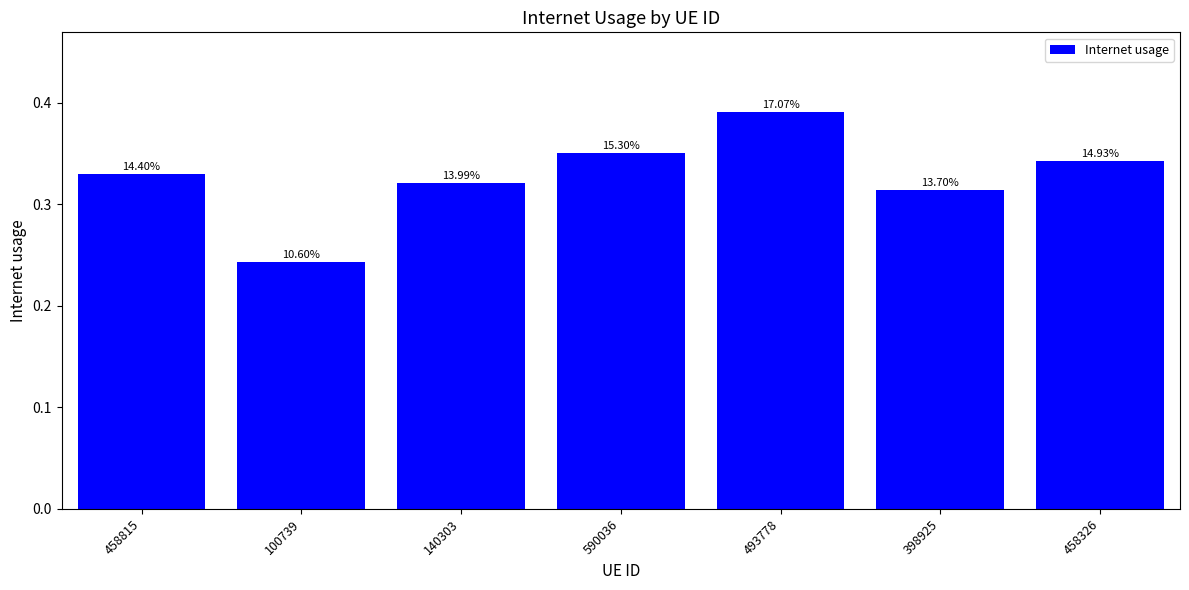

What is the average value?

0.3